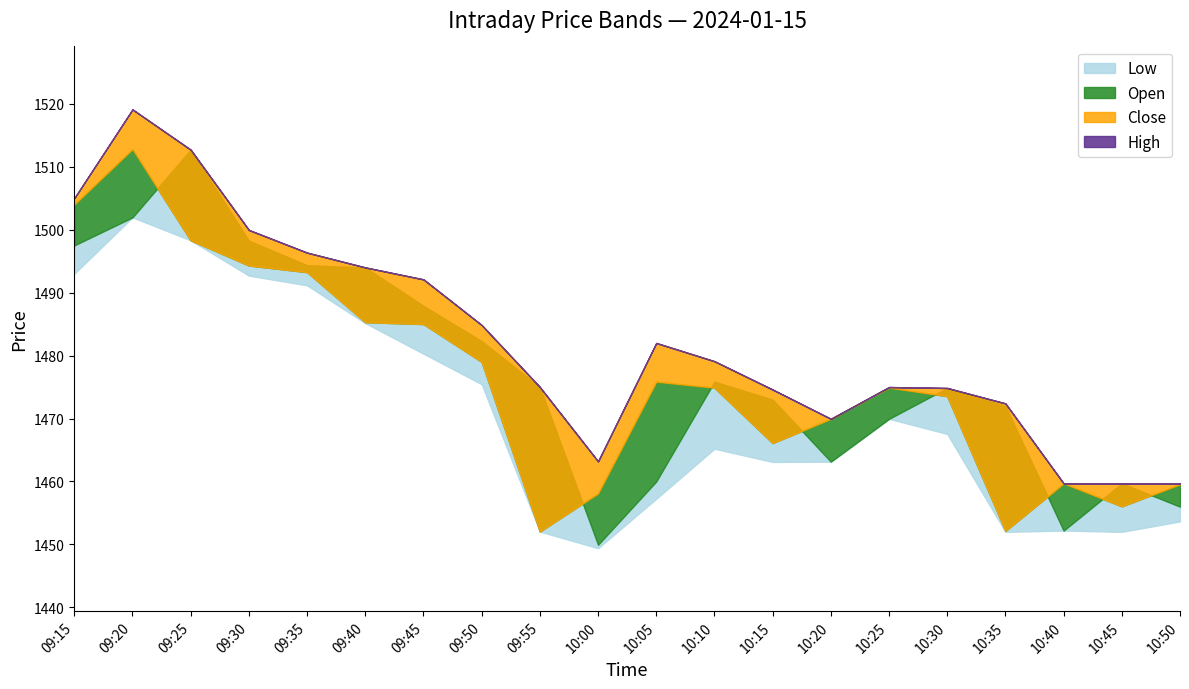

What is the sum of the Close values at 10:25 and 10:40?

2934.6